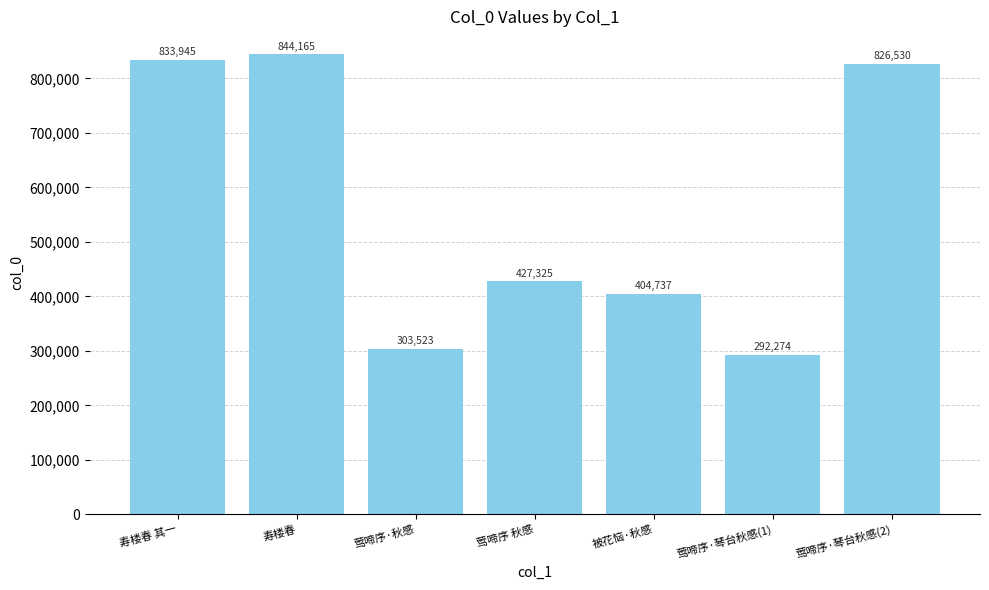

Reading left to right, list all the values displayed in this chart.

寿楼春 其一=833945	寿楼春=844165	莺啼序·秋感=303523	莺啼序 秋感=427325	被花恼·秋感=404737	莺啼序·琴台秋感(1)=292274	莺啼序·琴台秋感(2)=826530